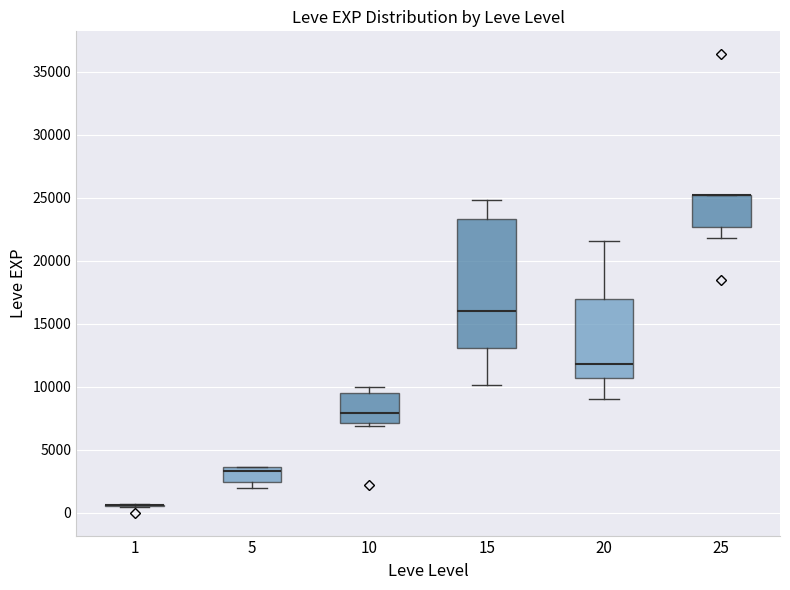

Which box is the tallest, from its lower edge to its upper edge?

15